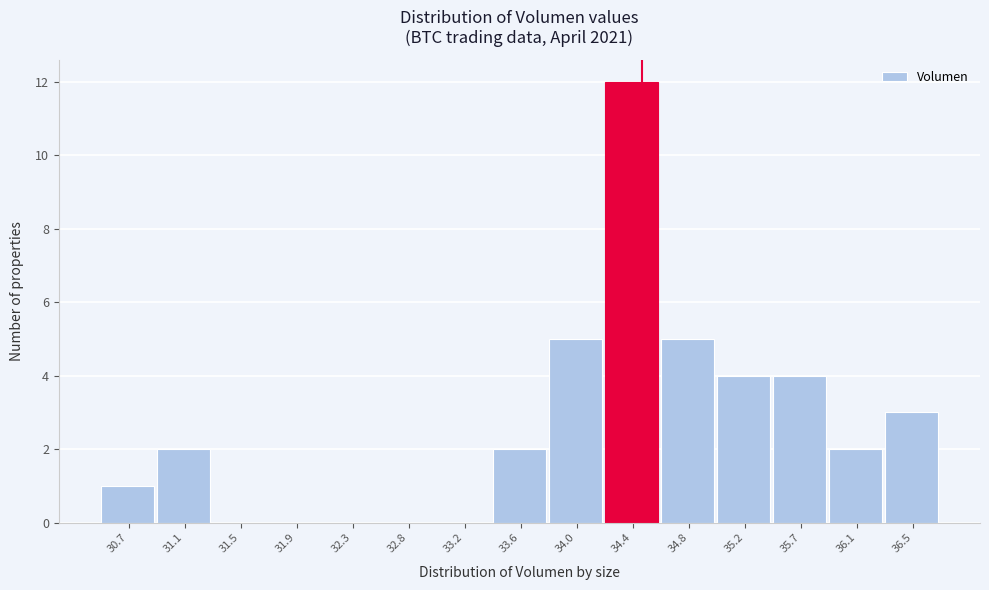

Reading right to left, list all the values displayed in this chart.

36.5=3	36.1=2	35.7=4	35.2=4	34.8=5	34.4=12	34.0=5	33.6=2	33.2=0	32.8=0	32.3=0	31.9=0	31.5=0	31.1=2	30.7=1